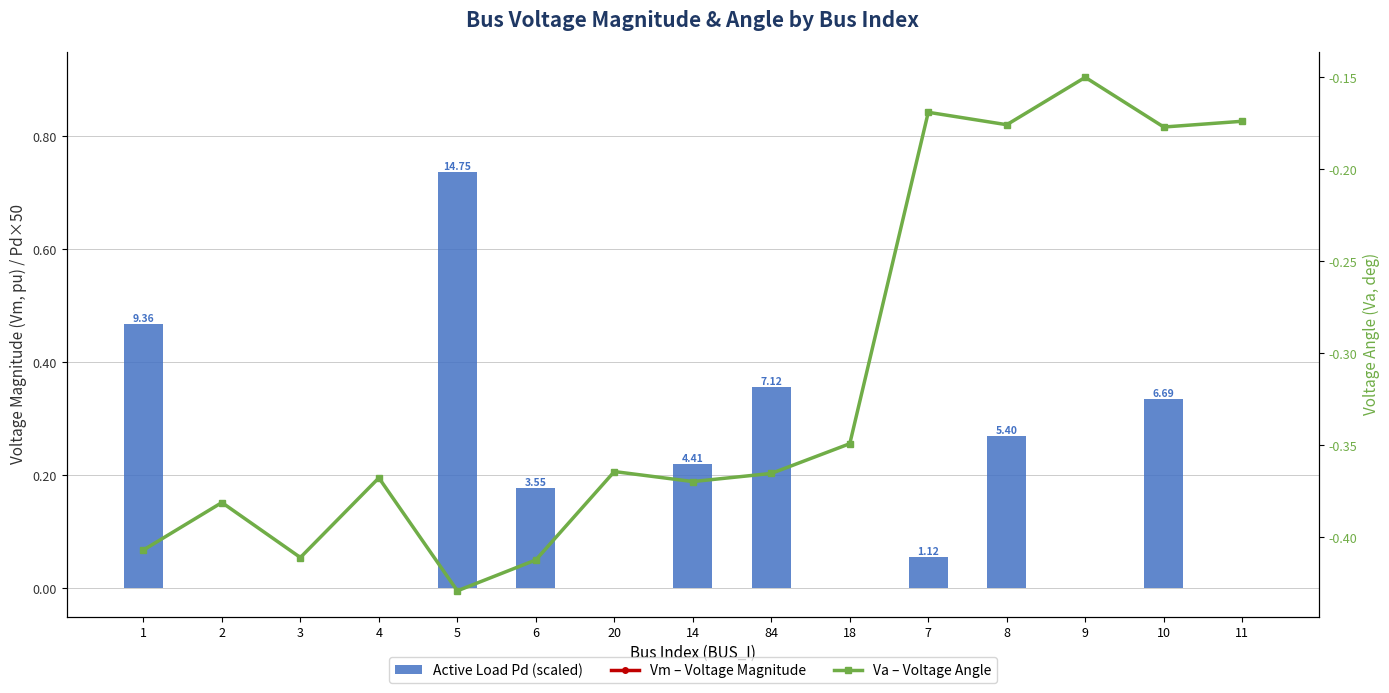

Reading left to right, list all the values displayed in this chart.

Vm (Voltage Magnitude): 1.0	1.0	1.0	1.0	1.0	1.0	1.0	1.0	1.0	1.0	1.0	1.0	1.0	1.0	1.0
Active Load Pd (×50): 0.5	0.0	0.0	0.0	0.7	0.2	0.0	0.2	0.4	0.0	0.1	0.3	0.0	0.3	0.0
Va (Voltage Angle): -0.4	-0.4	-0.4	-0.4	-0.4	-0.4	-0.4	-0.4	-0.4	-0.3	-0.2	-0.2	-0.1	-0.2	-0.2